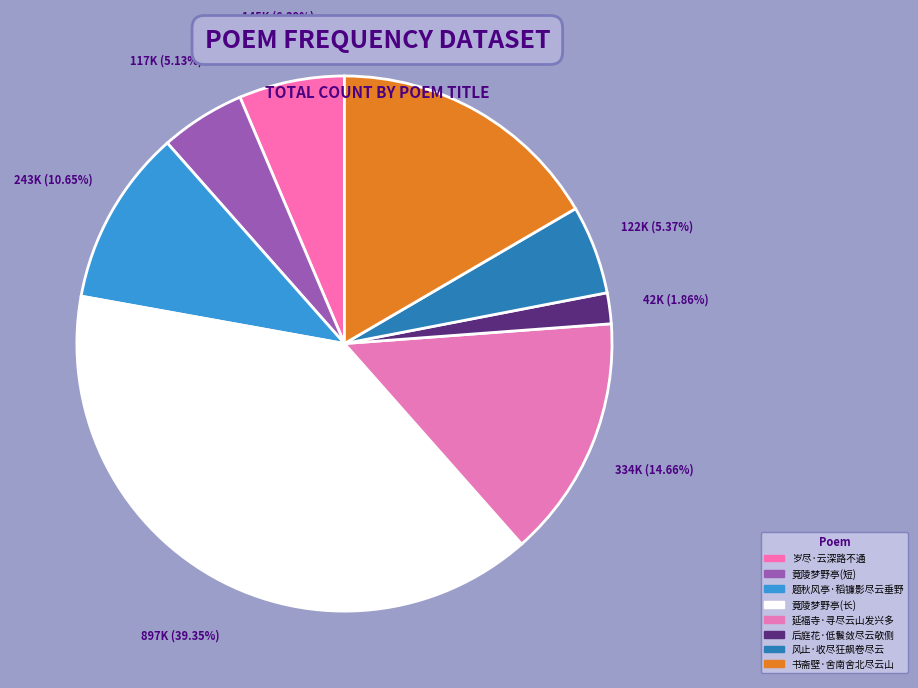

How many segments does this pie chart have?

8